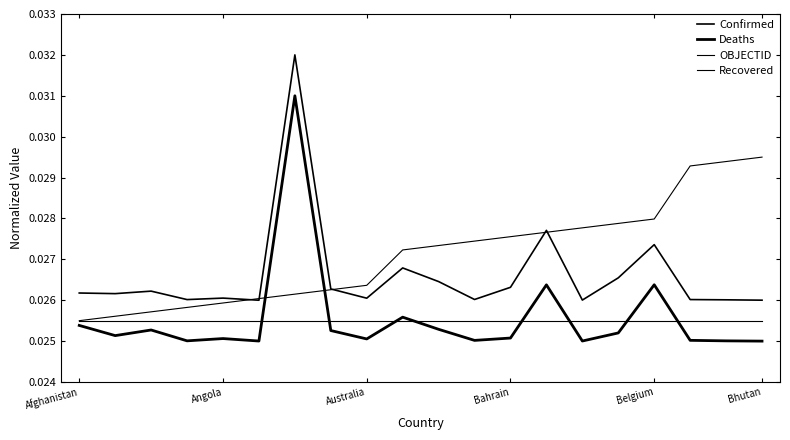

What is the sum of all Recovered values?

0.5